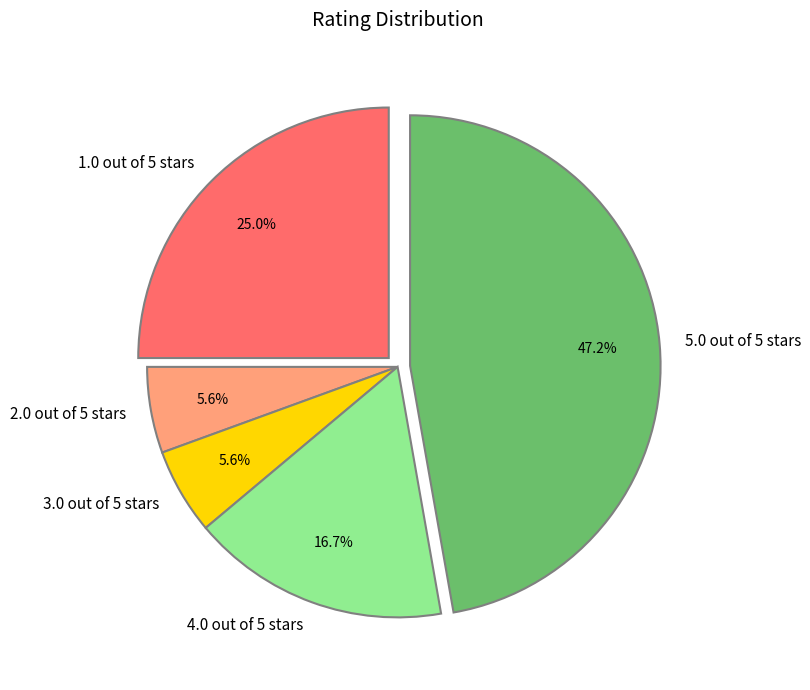

How many segments does this pie chart have?

5